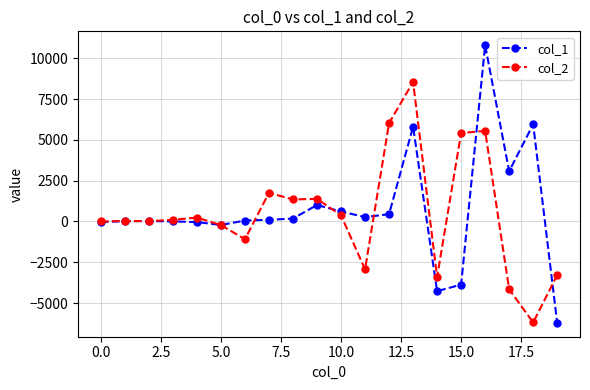

Rank the series by their maximum value, from lowest to highest.

col_2, col_1